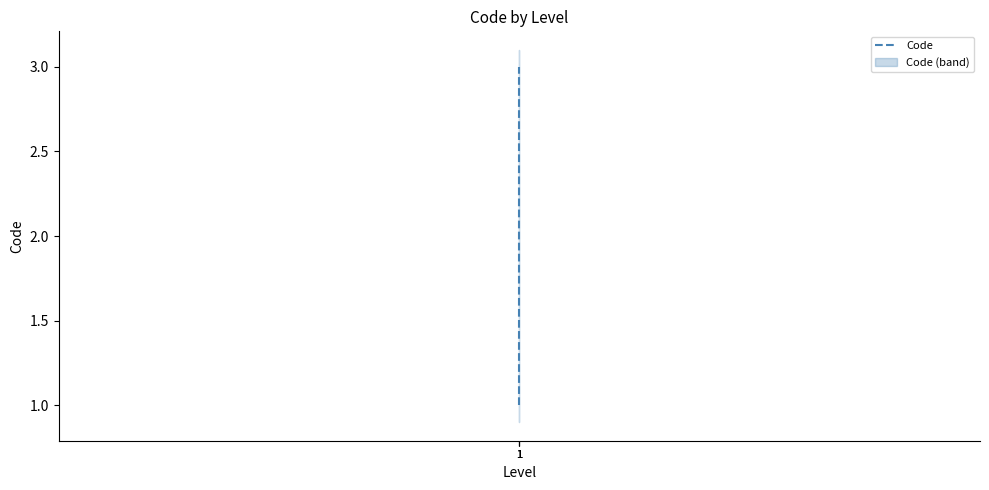

The value at 1 is 1. True or false?

False